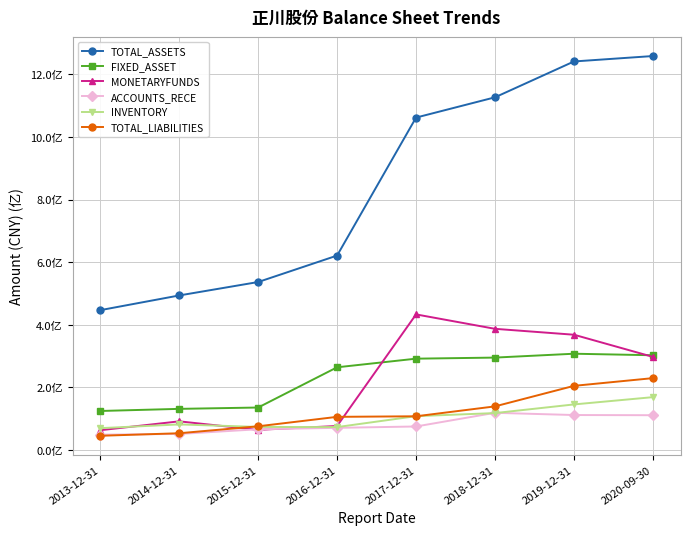

What is the highest value of the TOTAL_LIABILITIES series?

229634292.3